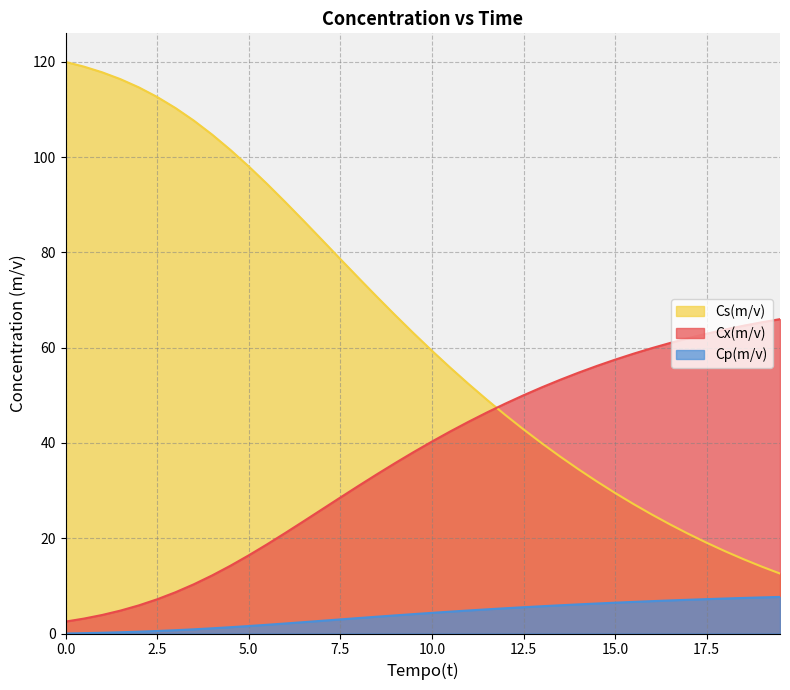

What is the difference between the highest and lowest values at 13.5?

47.3